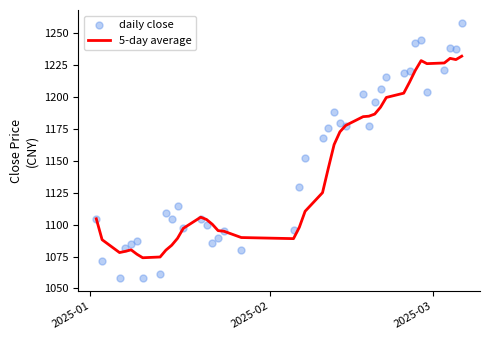

Which series has the largest total across all categories?

daily close